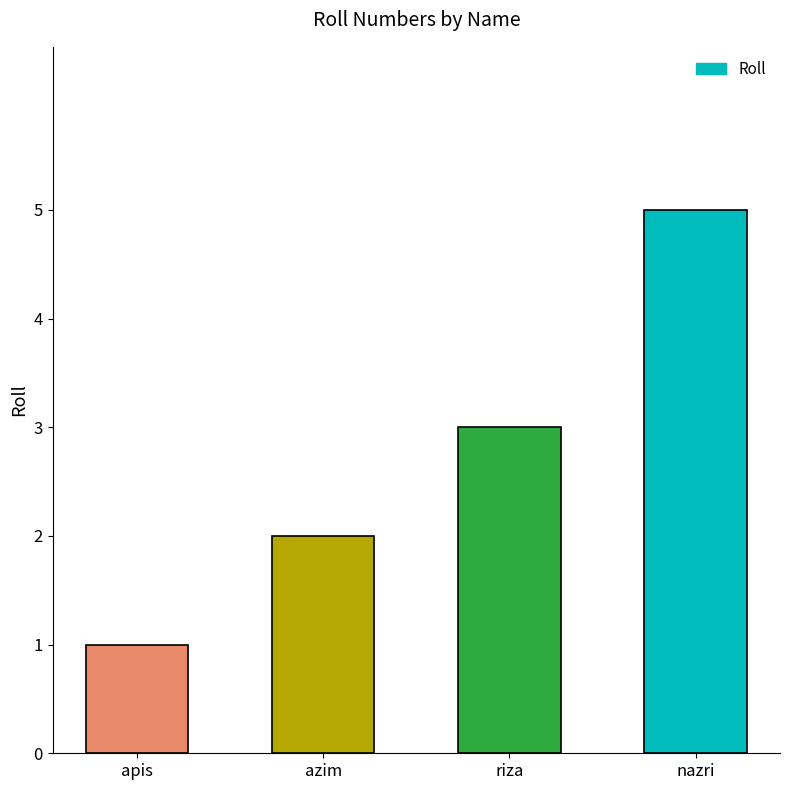

What position from the left is azim?

2